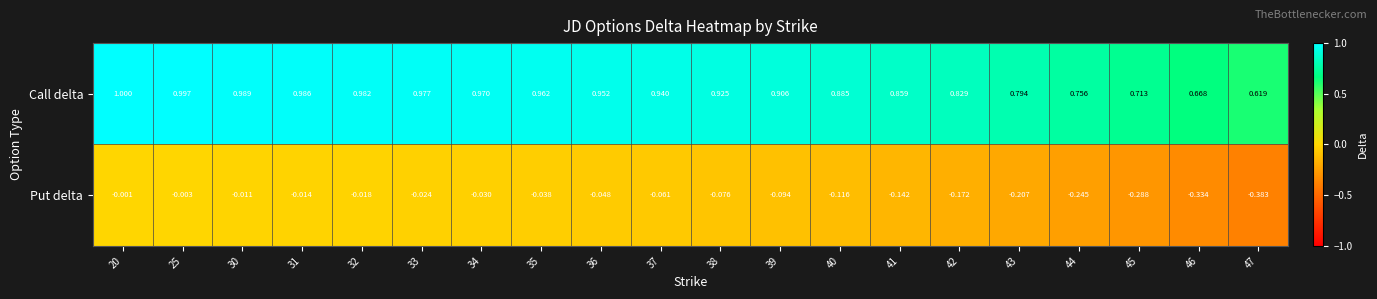

Which series has the largest range (max minus min)?

Put delta